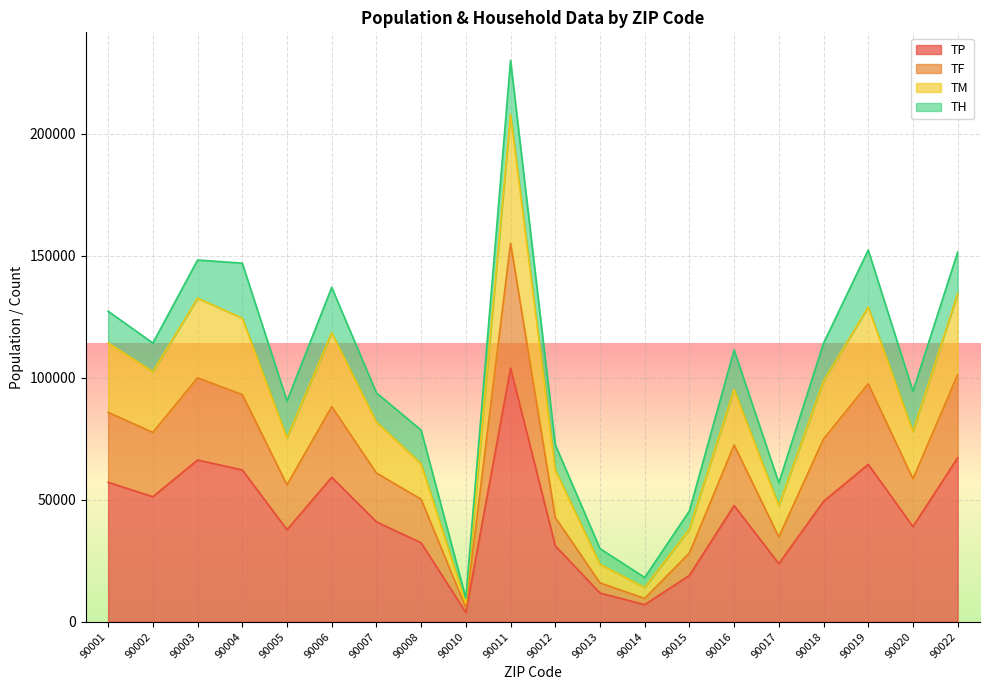

At which label does TF reach its minimum?

90010